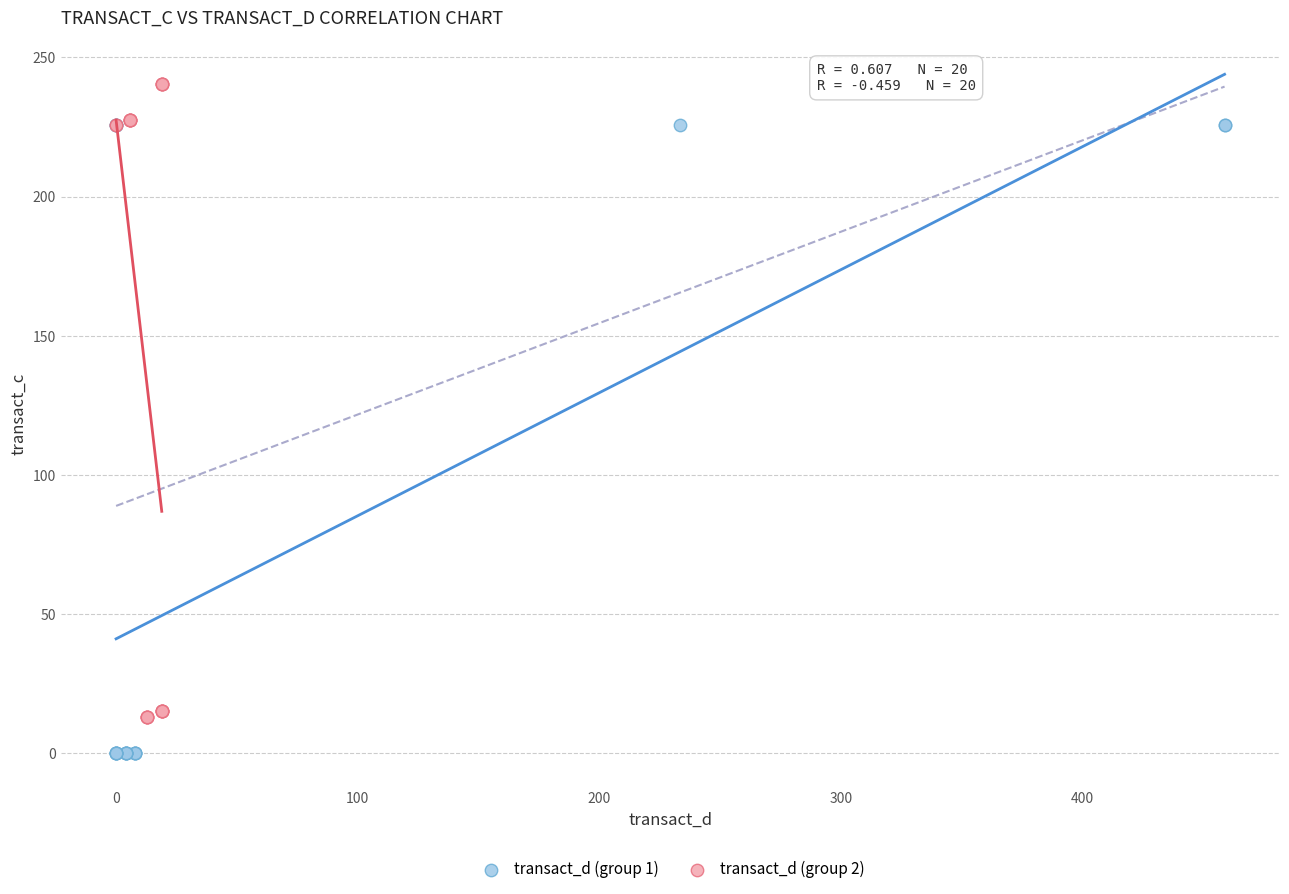

Which series reaches the maximum Y coordinate?

transact_d (group 2)